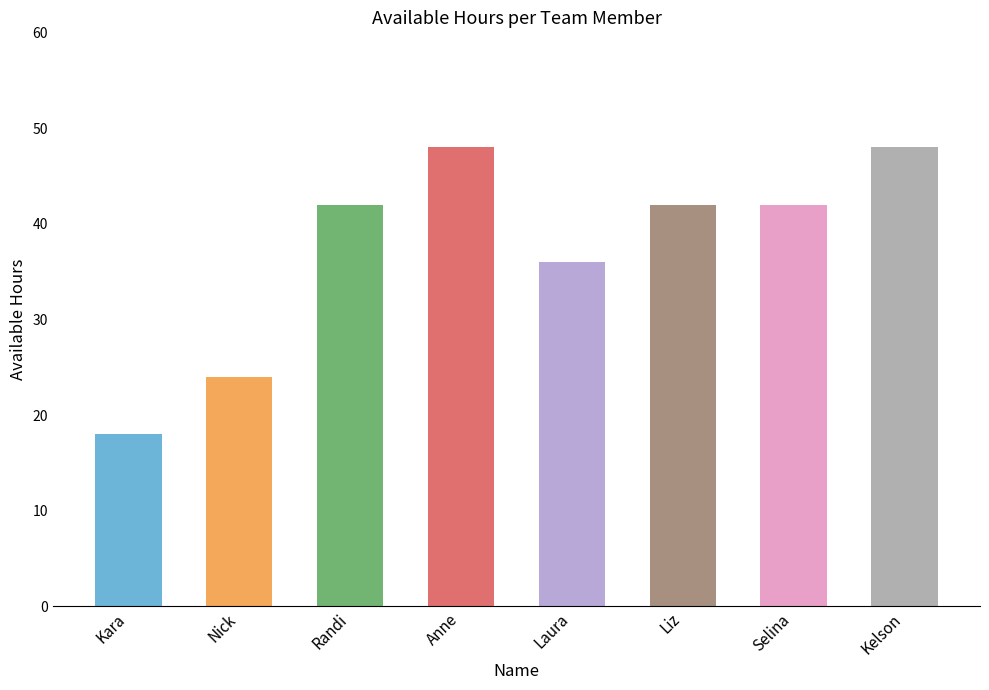

What is the difference between the maximum and minimum values?

30